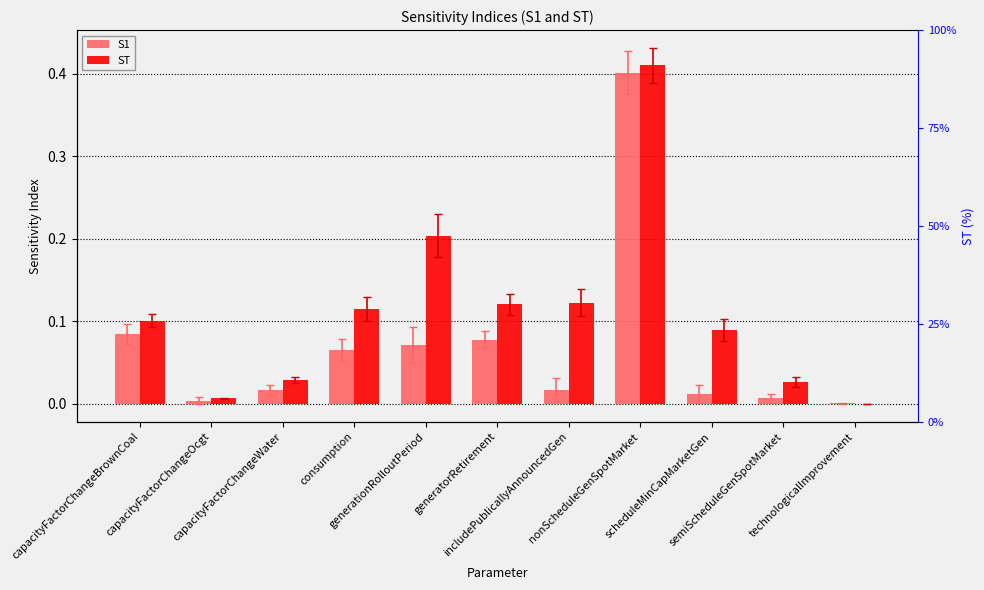

Between capacityFactorChangeOcgt and scheduleMinCapMarketGen, which series saw the biggest shift?

ST